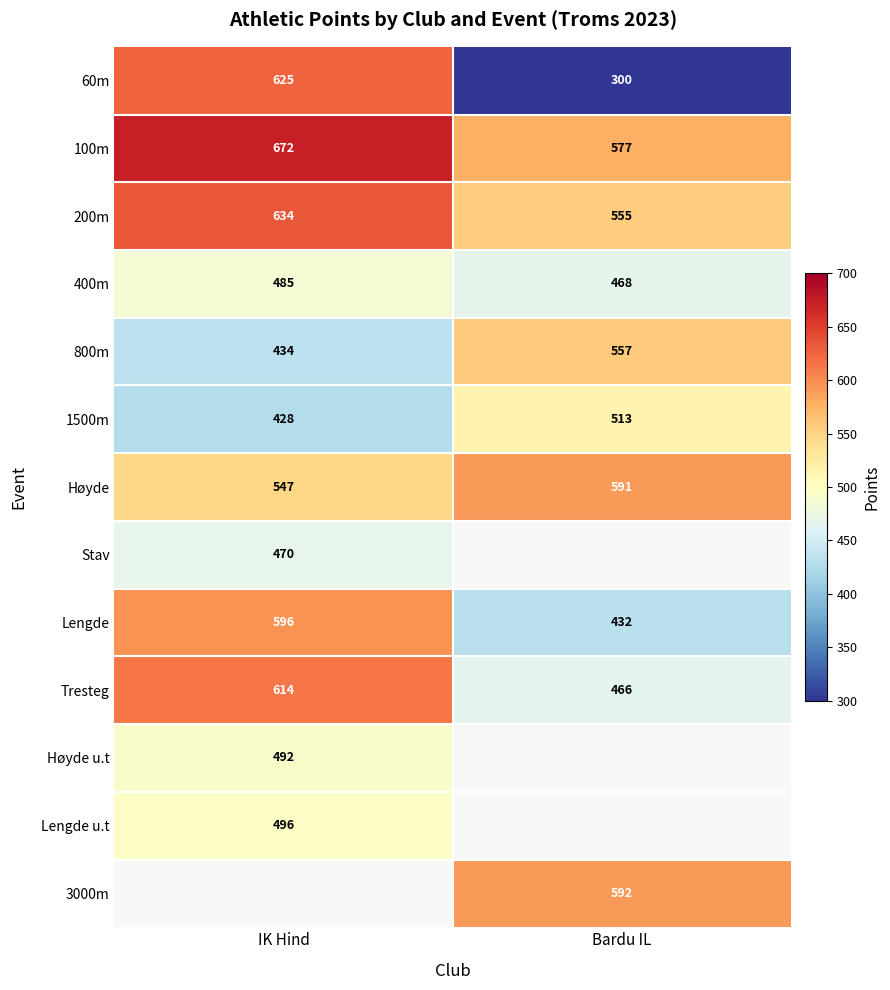

List the labels in order of 1500m value, smallest first.

IK Hind, Bardu IL